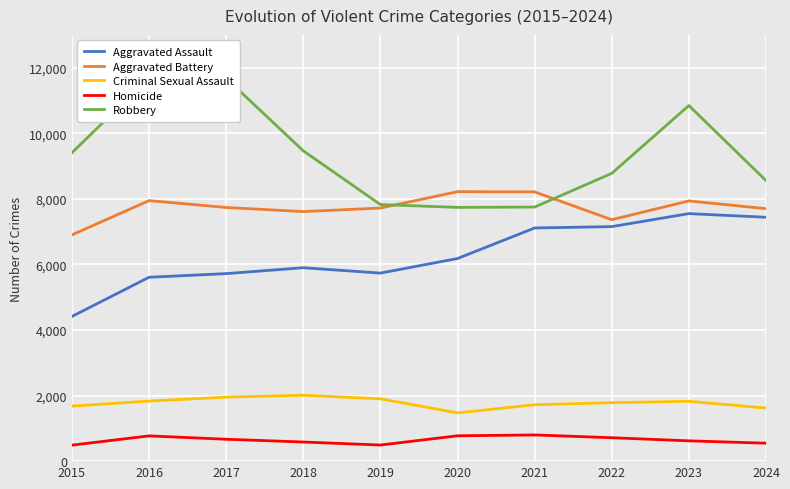

True or false: Aggravated Assault has more than 2 points higher than both neighbors.

False